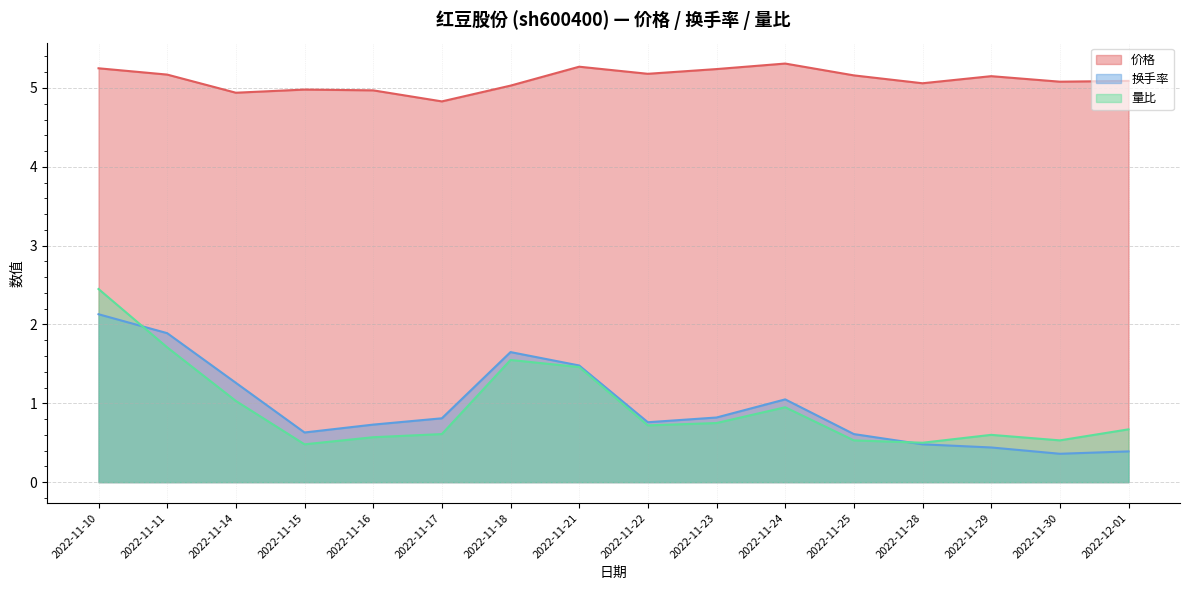

Which category has the highest value across all series?

2022-11-24